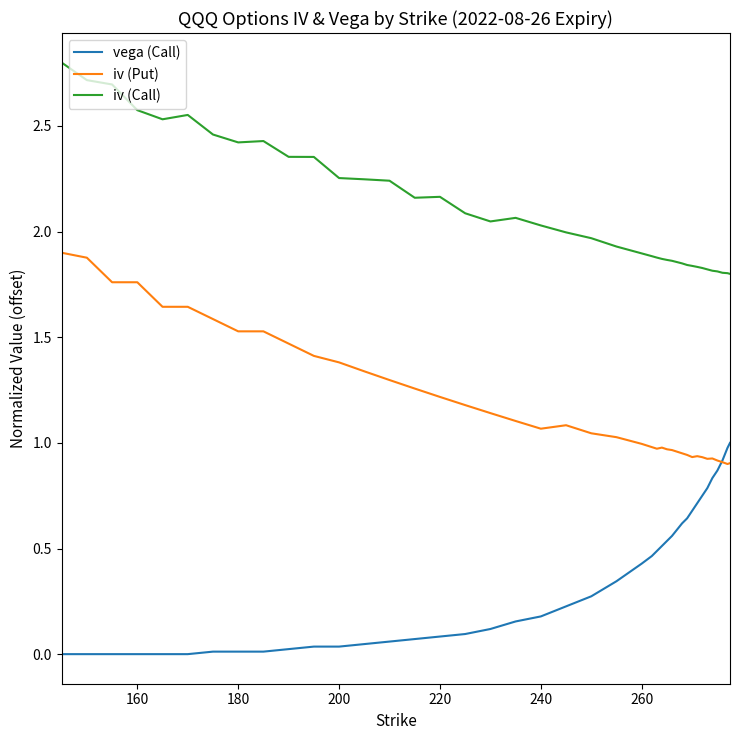

Rank the series by their maximum value, from highest to lowest.

iv (Call), iv (Put), vega (Call)